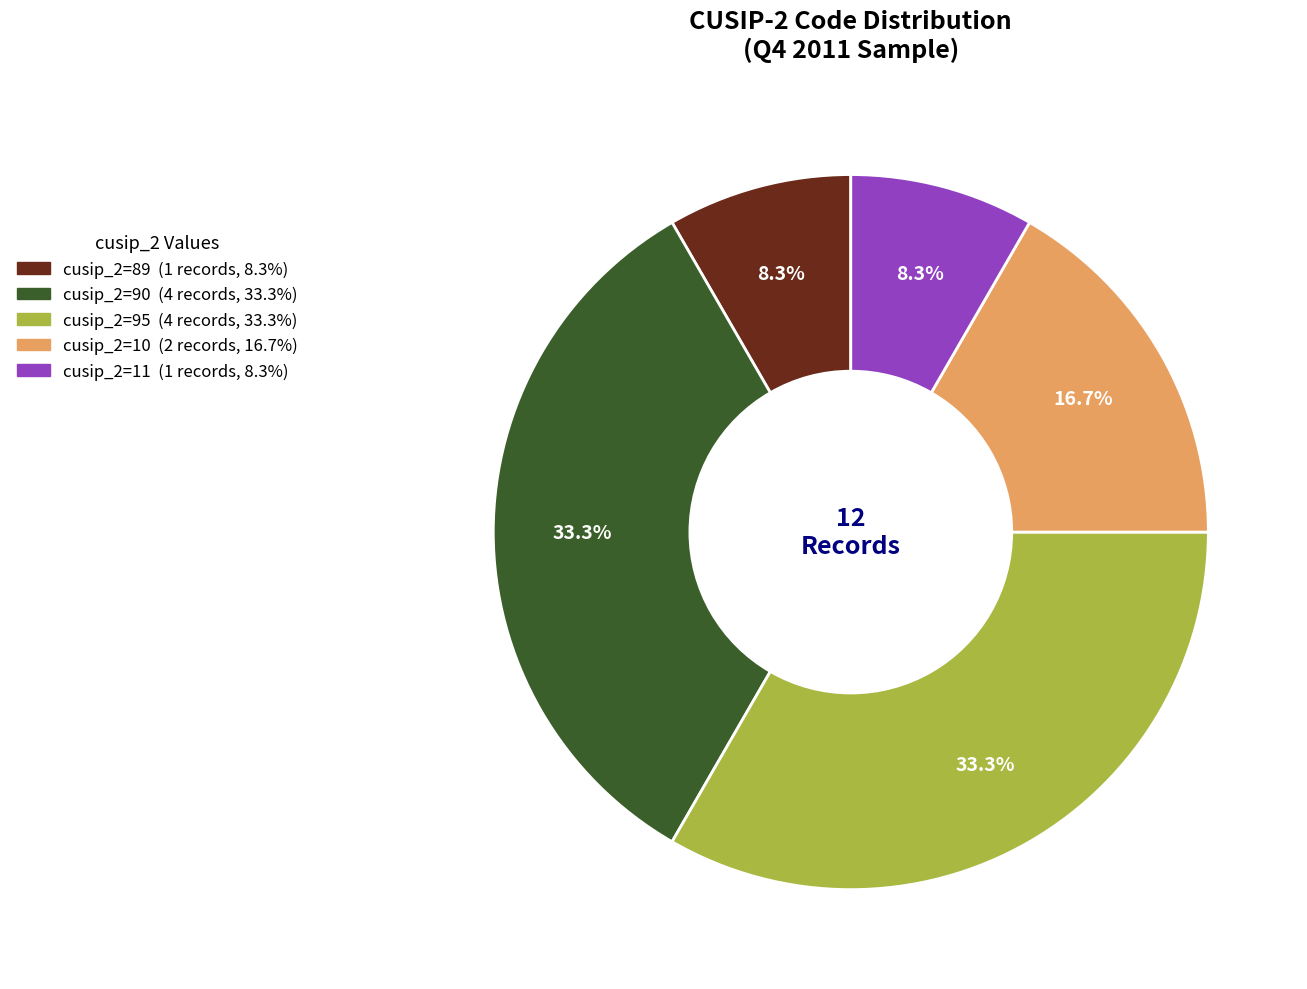

Is there a majority slice in this chart?

No